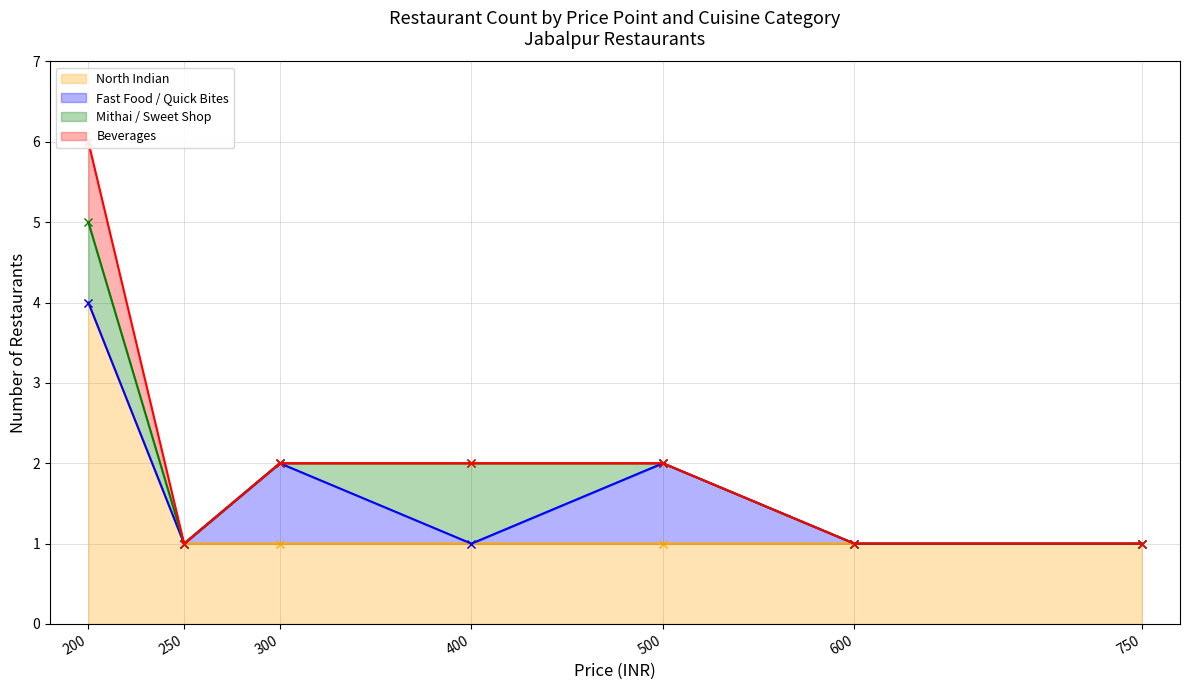

Which series has the widest spread of values?

Beverages (line)